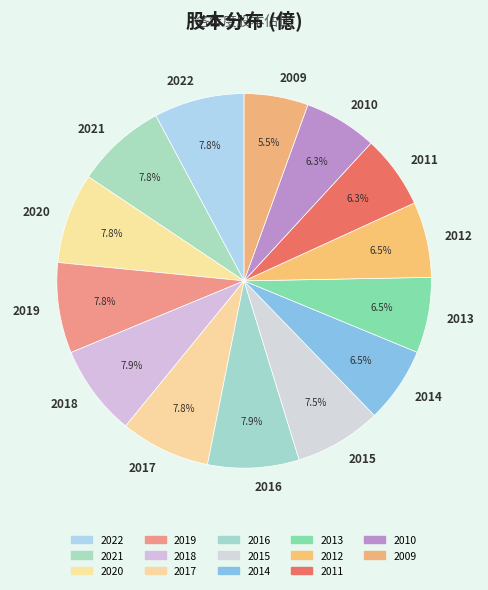

Does 2019 account for over 50% of the chart?

No